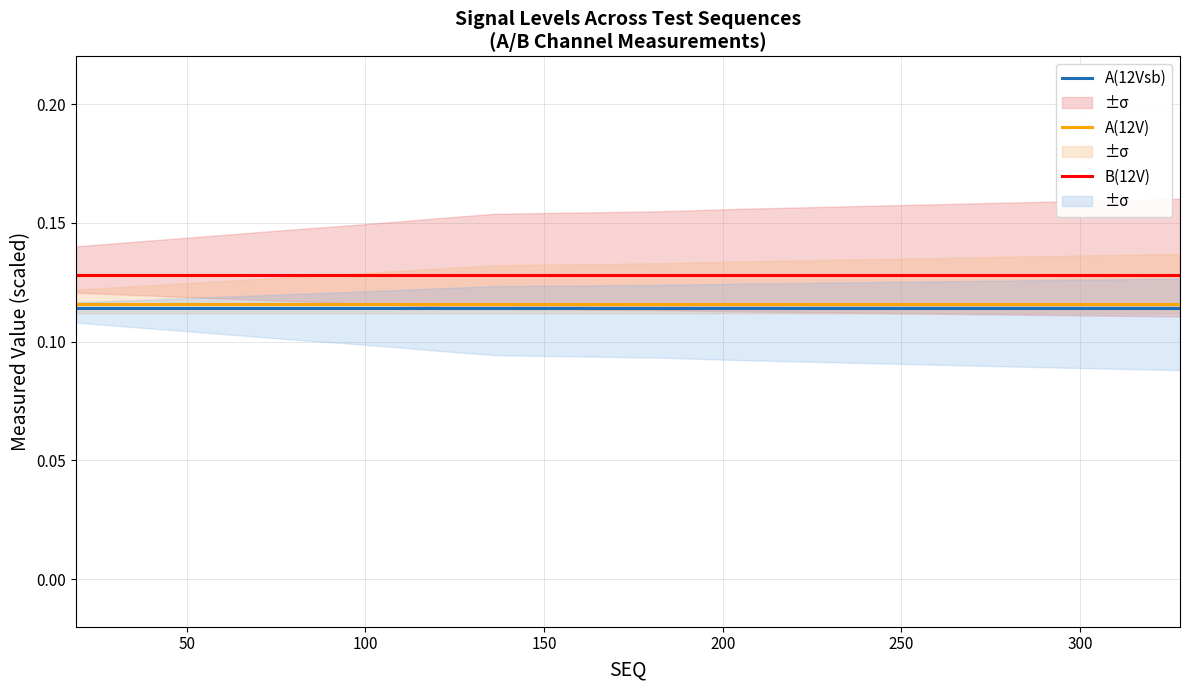

What is the highest value of the A(12Vsb) series?

0.1